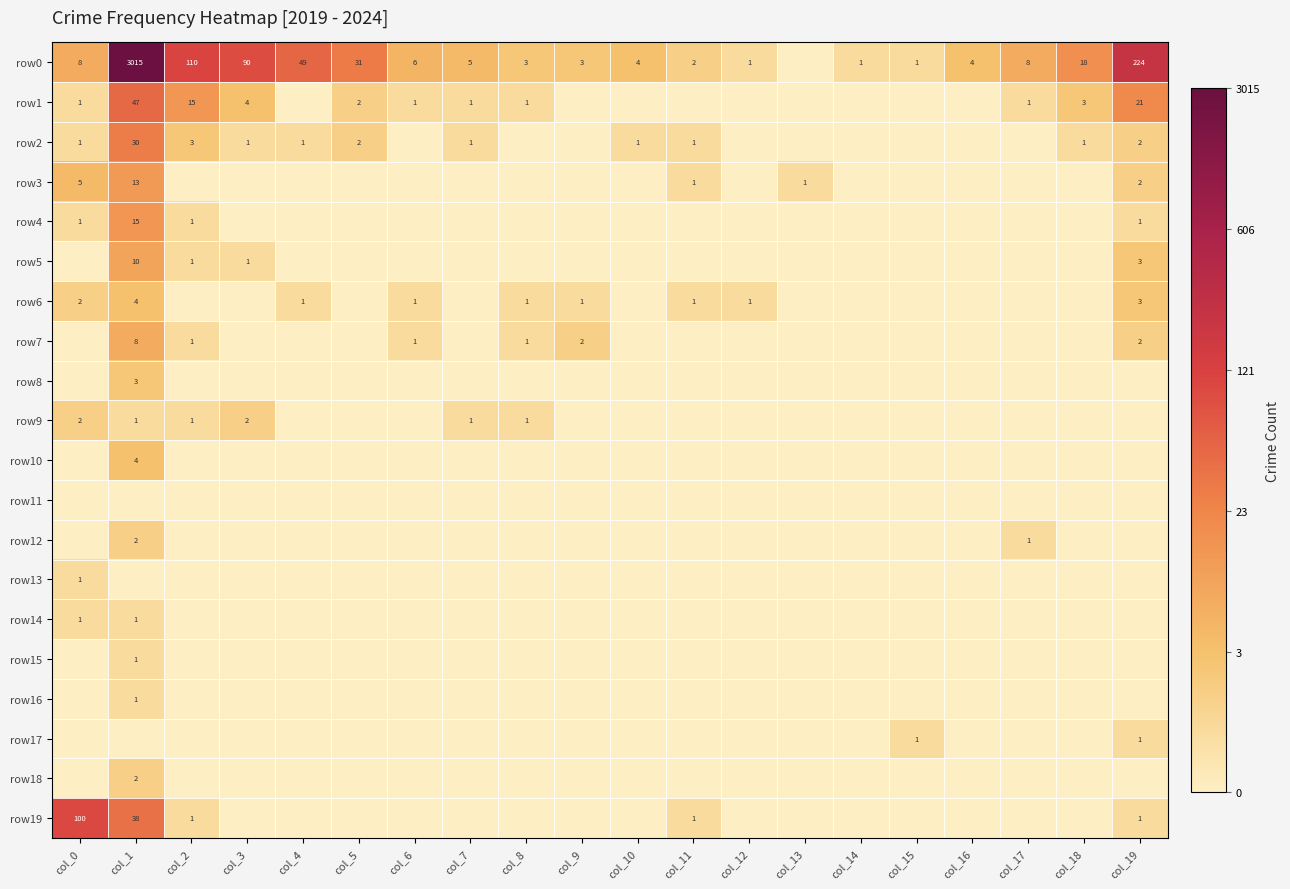

At which category is the sum across all series the highest?

col_1